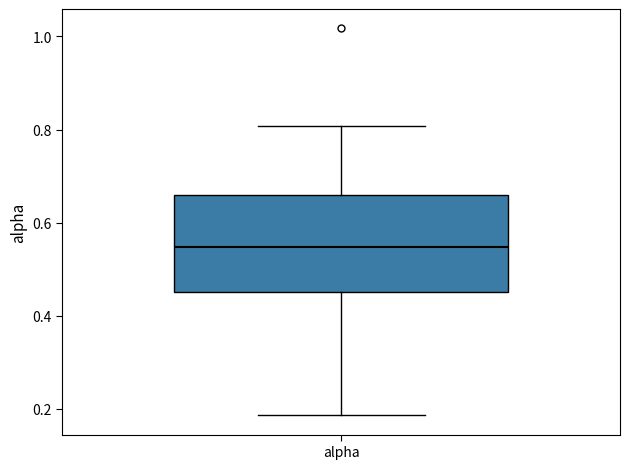

Where does the upper whisker of the box for alpha end on the y-axis? The values are not printed on the chart, so give them approximately, as read against the axis.

0.80